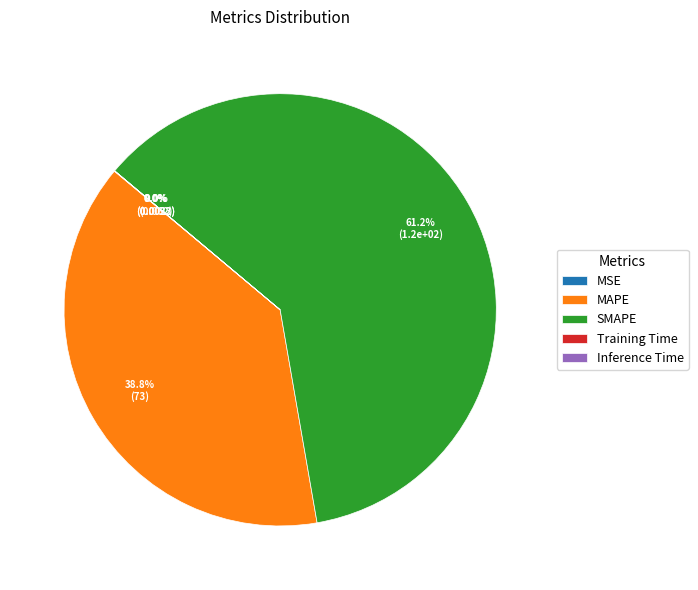

The MAPE slice represents 39% of the pie. True or false?

True